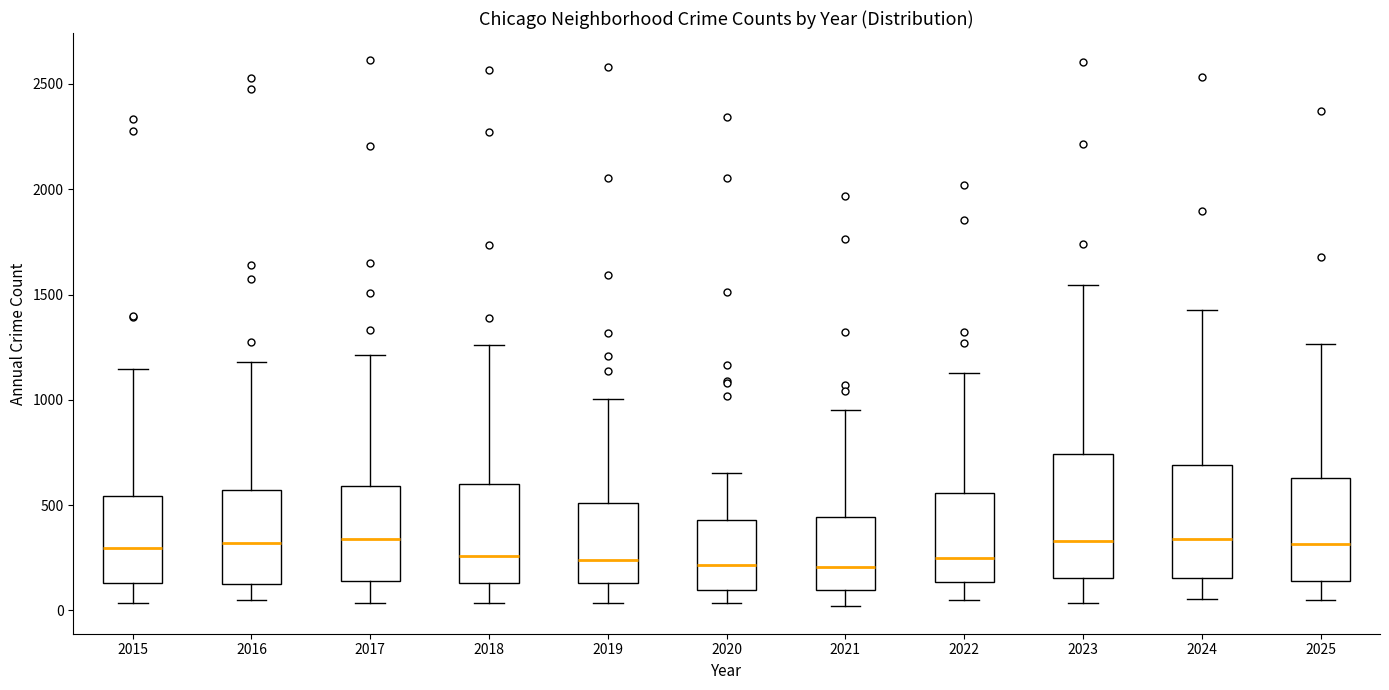

Comparing the boxes themselves (not the whiskers), which one is the tallest?

2023